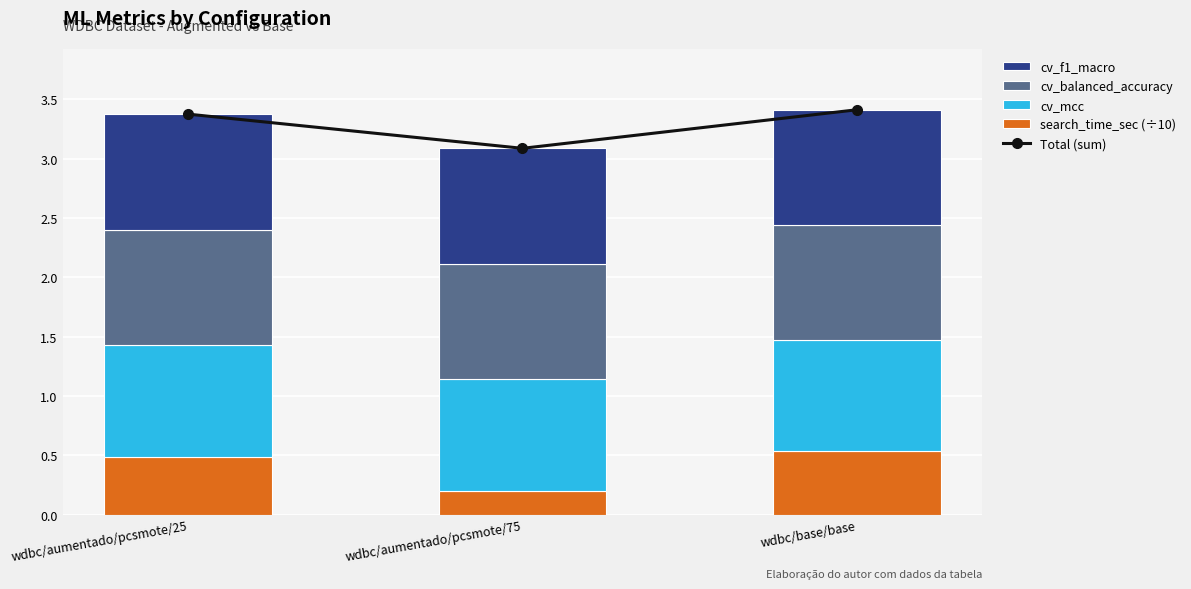

What is the sum of the search_time_sec (÷10) values at wdbc/aumentado/pcsmote/25 and wdbc/base/base?

1.0